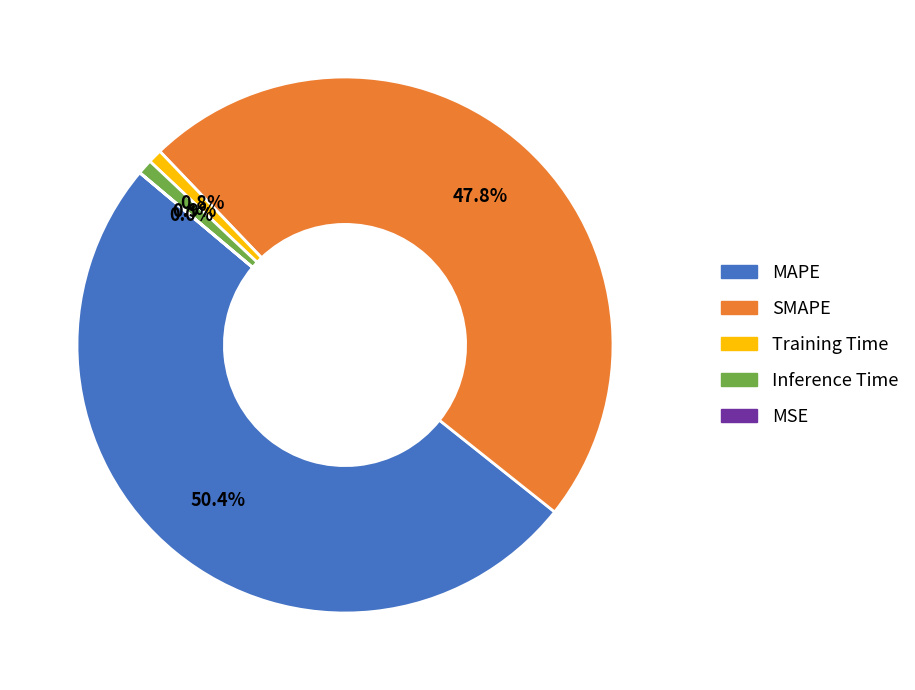

Combined, do SMAPE and Training Time account for over 50%?

No